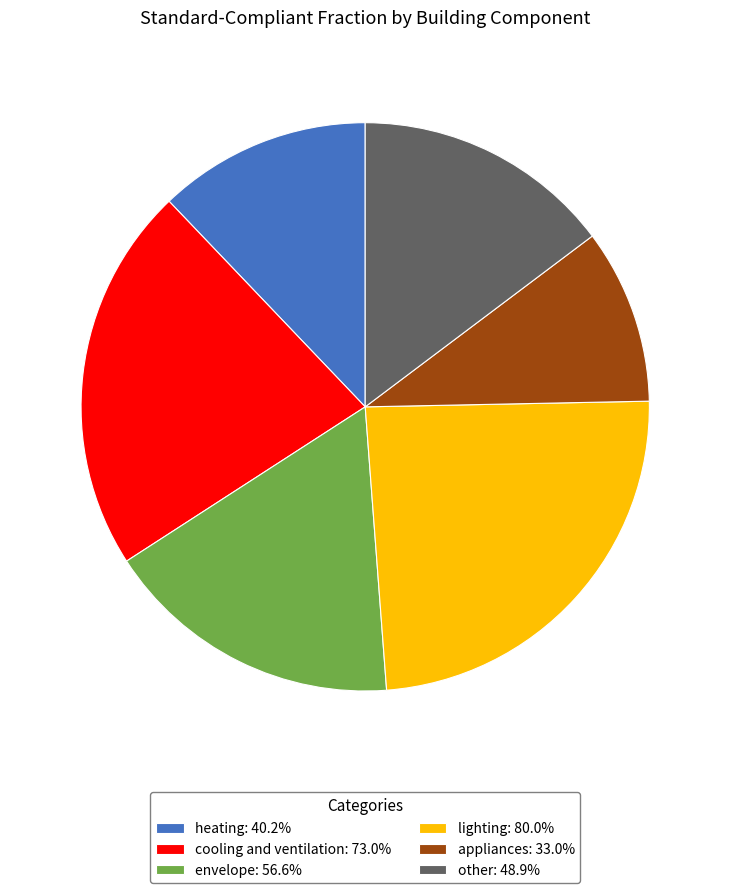

Rank the categories by value from highest to lowest.

lighting, cooling and ventilation, envelope, other, heating, appliances